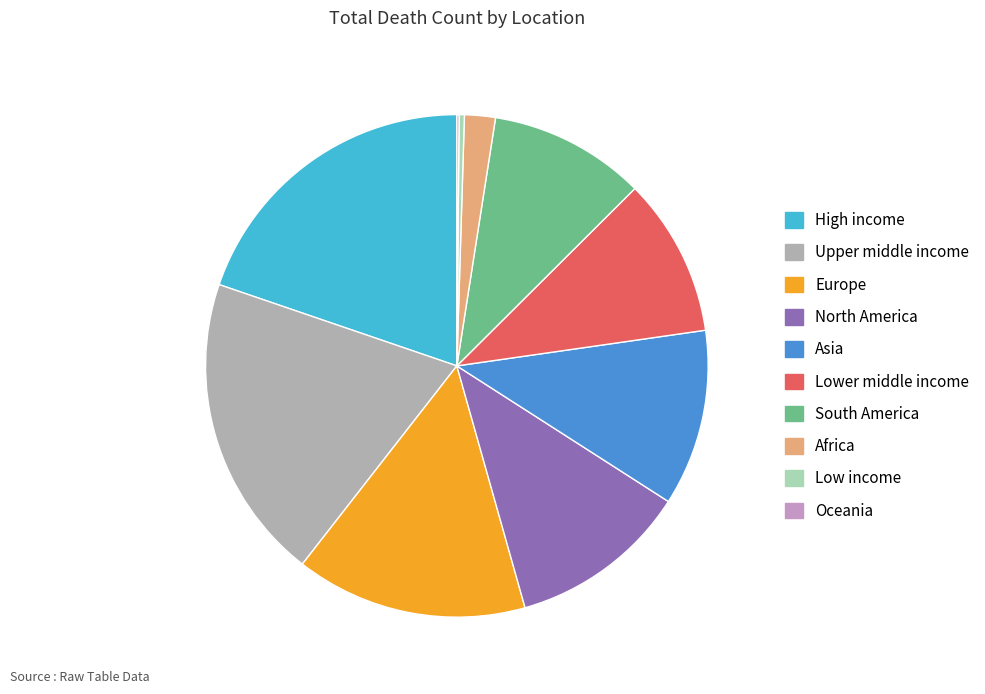

Which slice is the largest?

High income